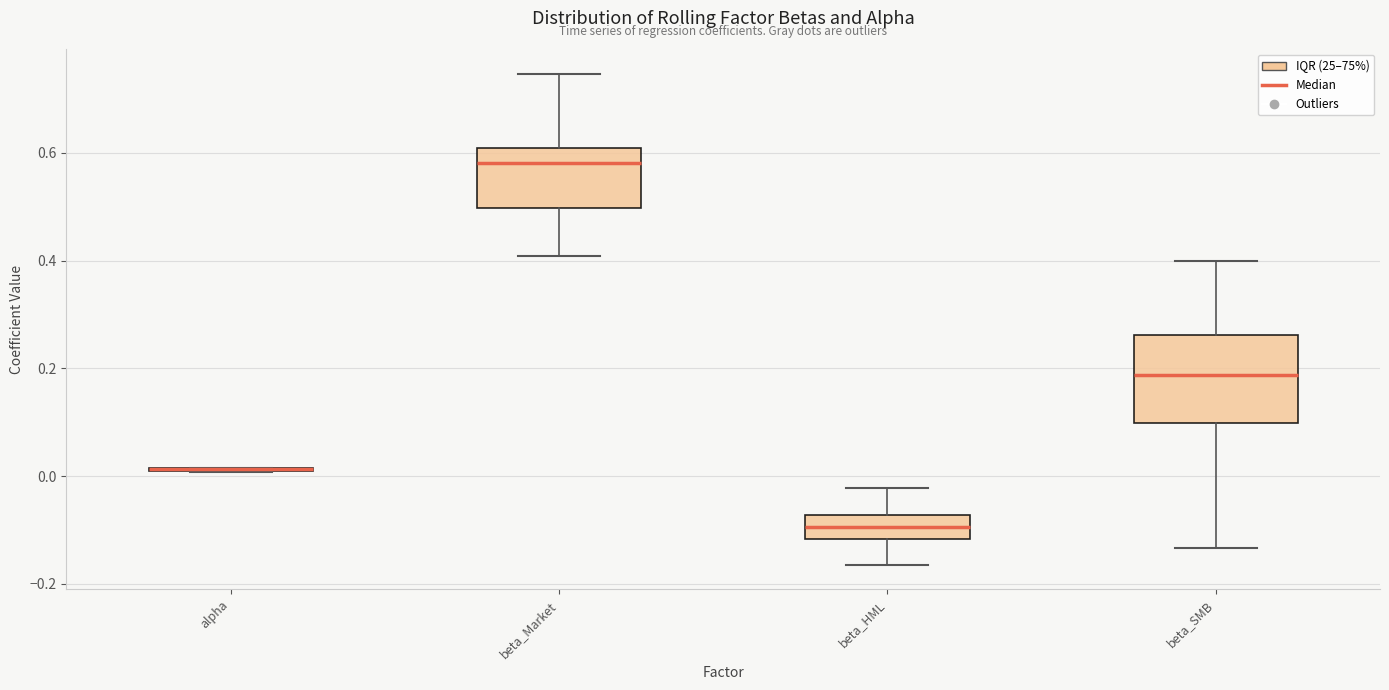

Comparing the boxes themselves (not the whiskers), which one is the tallest?

beta_SMB